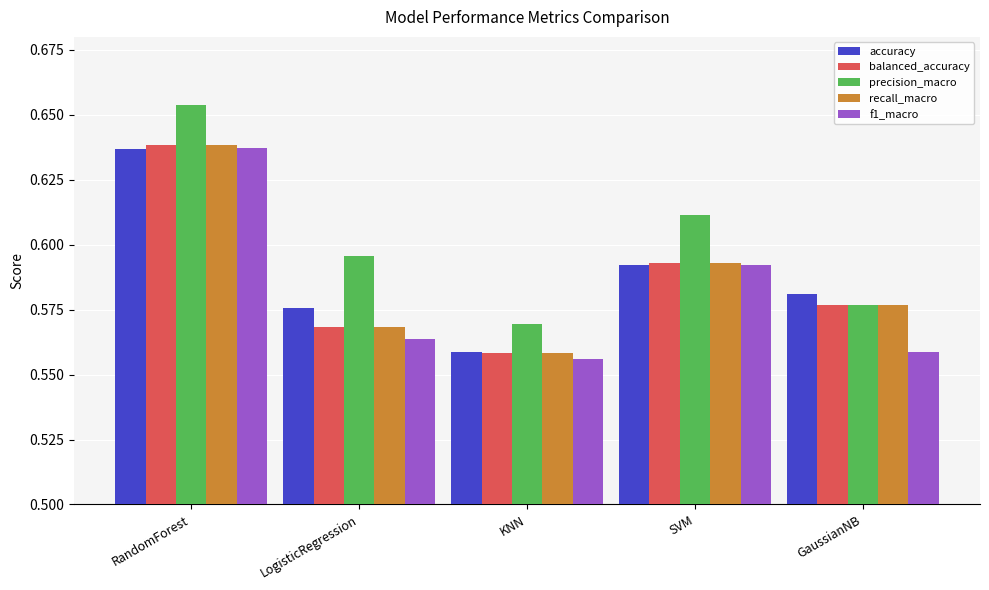

Does the chart contain any negative values?

No